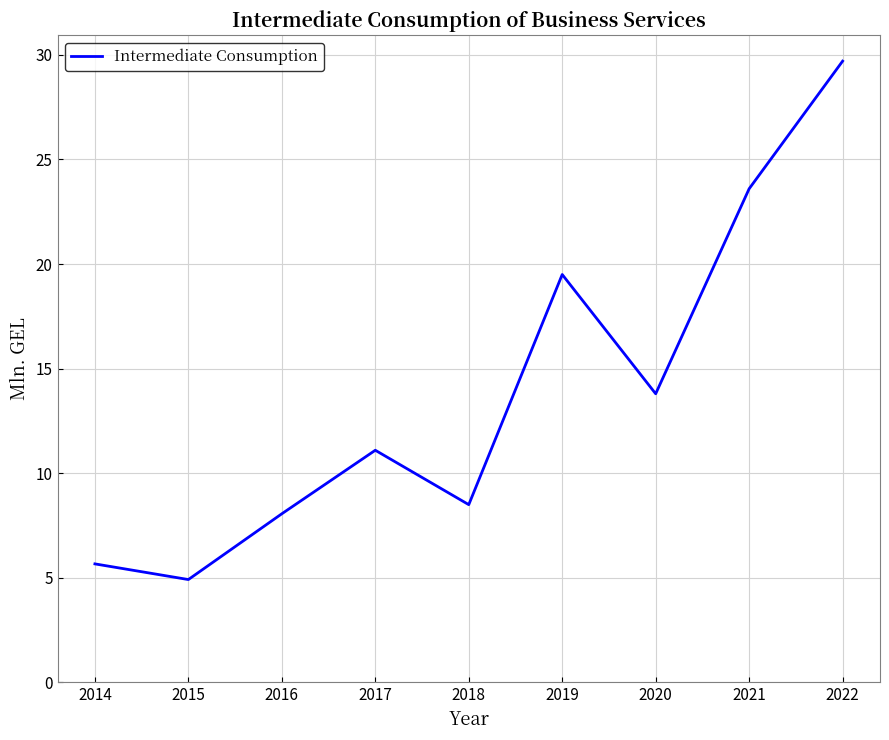

Is it true that the value at 2022 is 29.7?

True